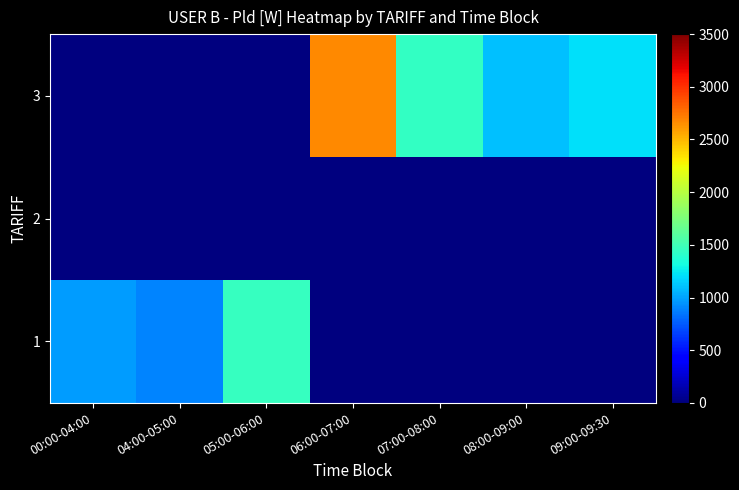

Reading left to right, what are all the values shown in this chart?

1: 00:00-04:00=971	04:00-05:00=897	05:00-06:00=1461	06:00-07:00=0	07:00-08:00=0	08:00-09:00=0	09:00-09:30=0
2: 00:00-04:00=0	04:00-05:00=0	05:00-06:00=0	06:00-07:00=0	07:00-08:00=0	08:00-09:00=0	09:00-09:30=0
3: 00:00-04:00=0	04:00-05:00=0	05:00-06:00=0	06:00-07:00=2668	07:00-08:00=1439	08:00-09:00=1098	09:00-09:30=1206